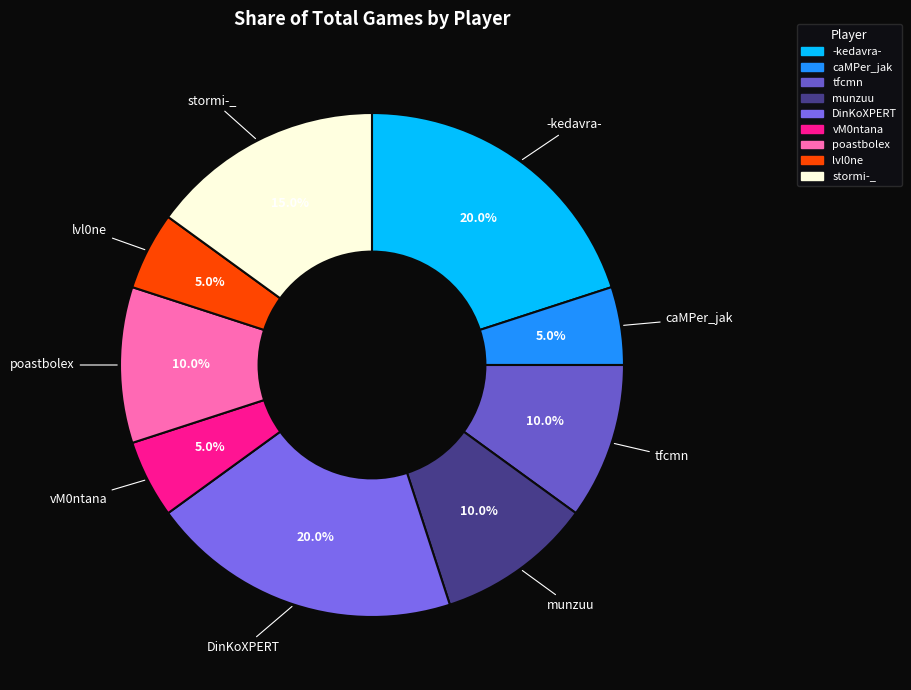

Count the number of slices in the pie.

9